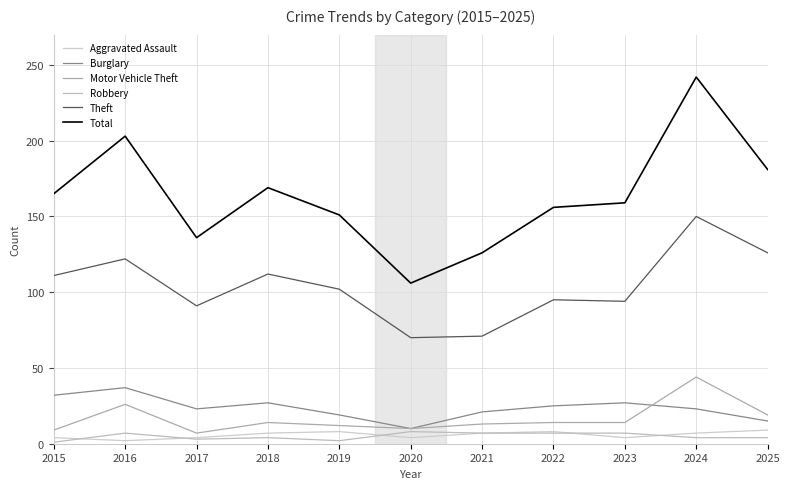

At which category does Burglary reach its first local valley?

2017